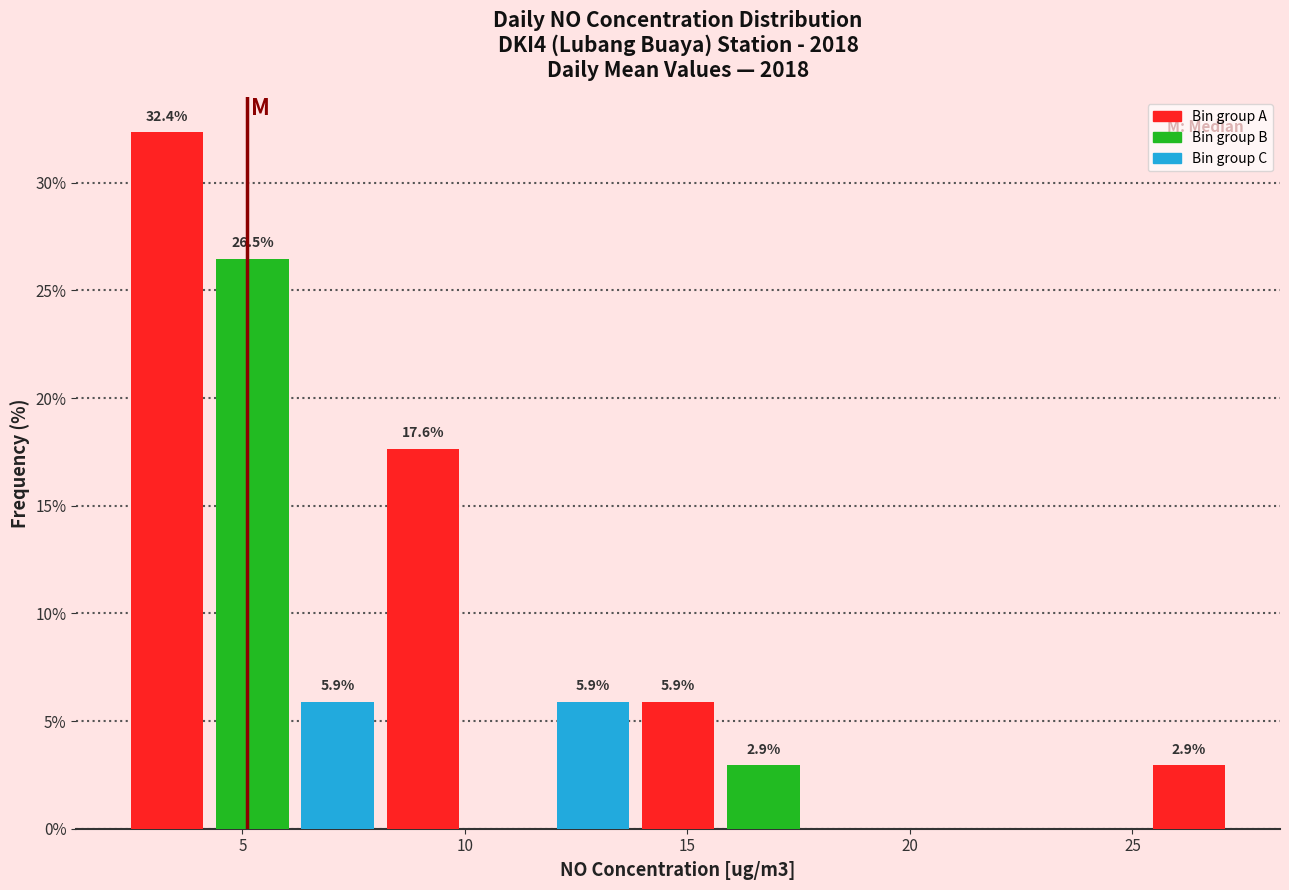

Read against the x-axis, roughly where is the centre of the tallest bar?

3.5